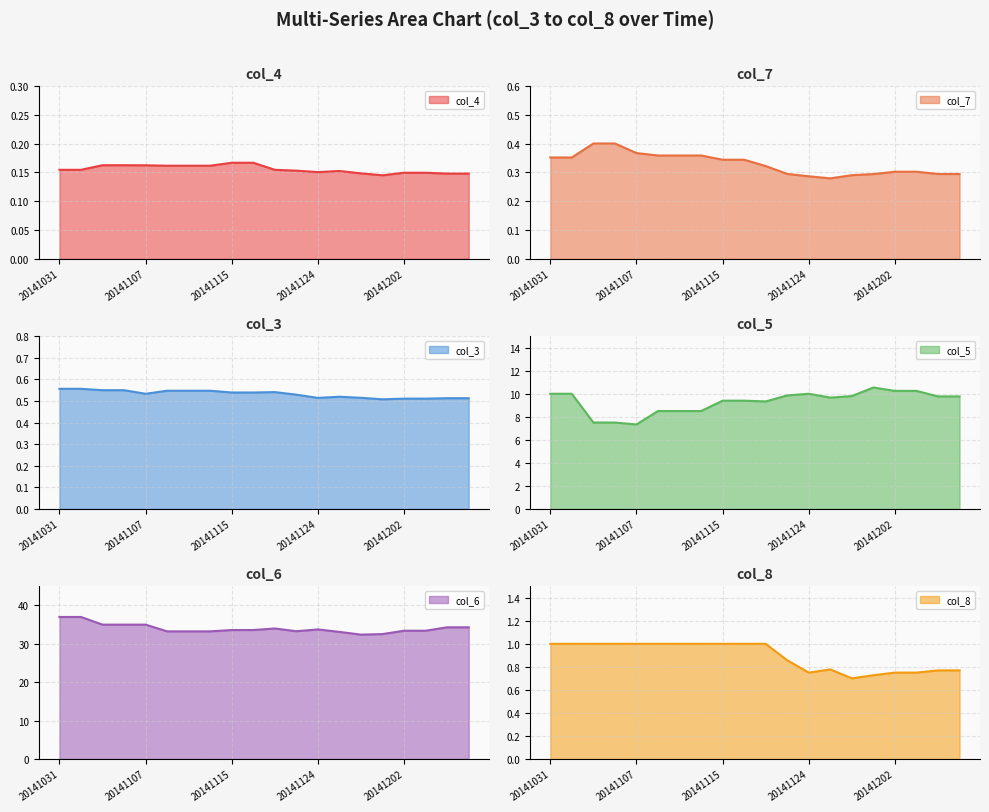

What is the approximate value of col_8 at 20141110?

1.0